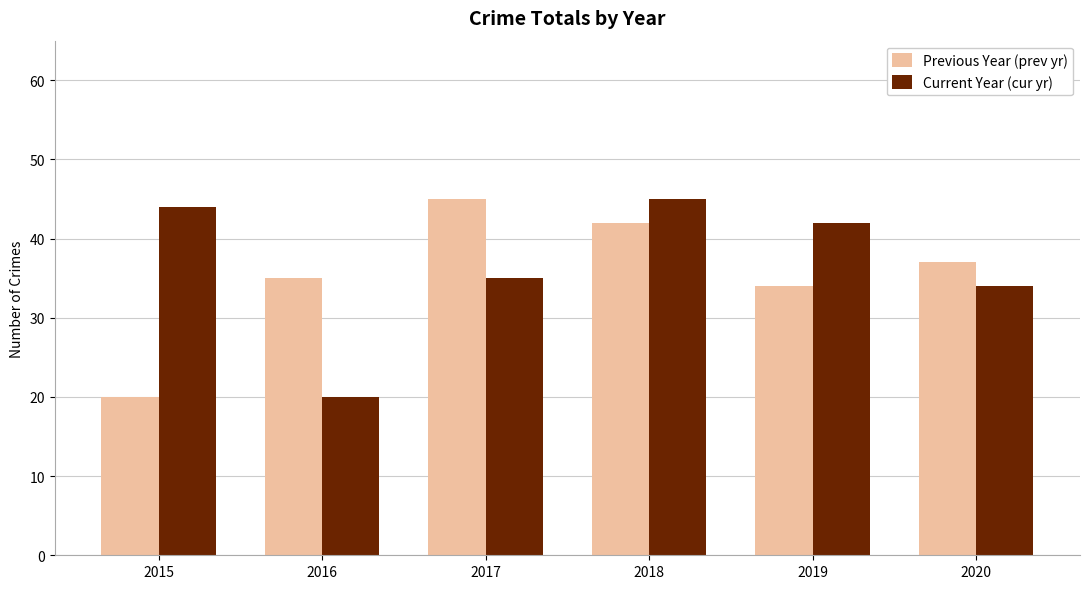

What is the difference between the highest and lowest values at 2017?

10